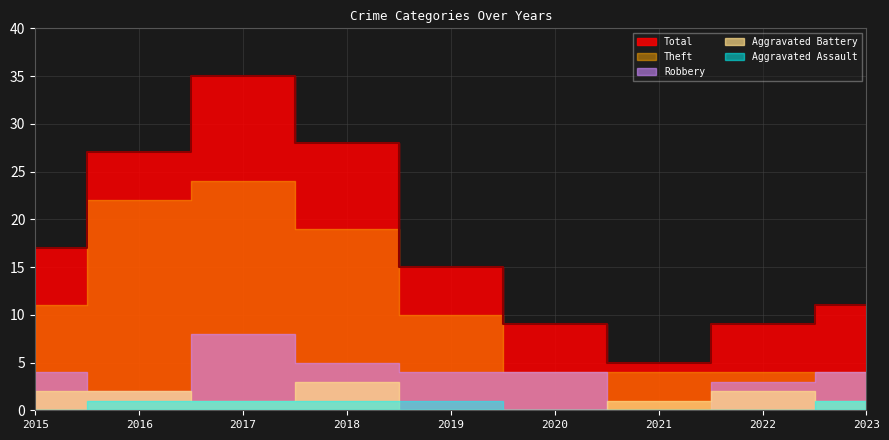

What is the spread (max minus min) of values at 2017?

34